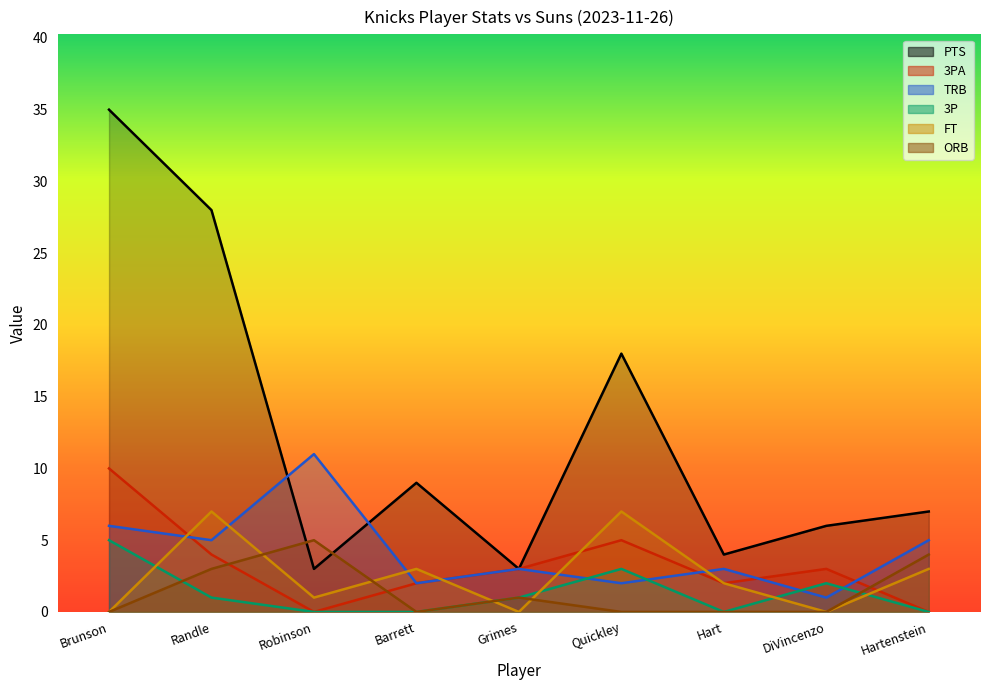

At how many categories does at least one series exceed 11?

3